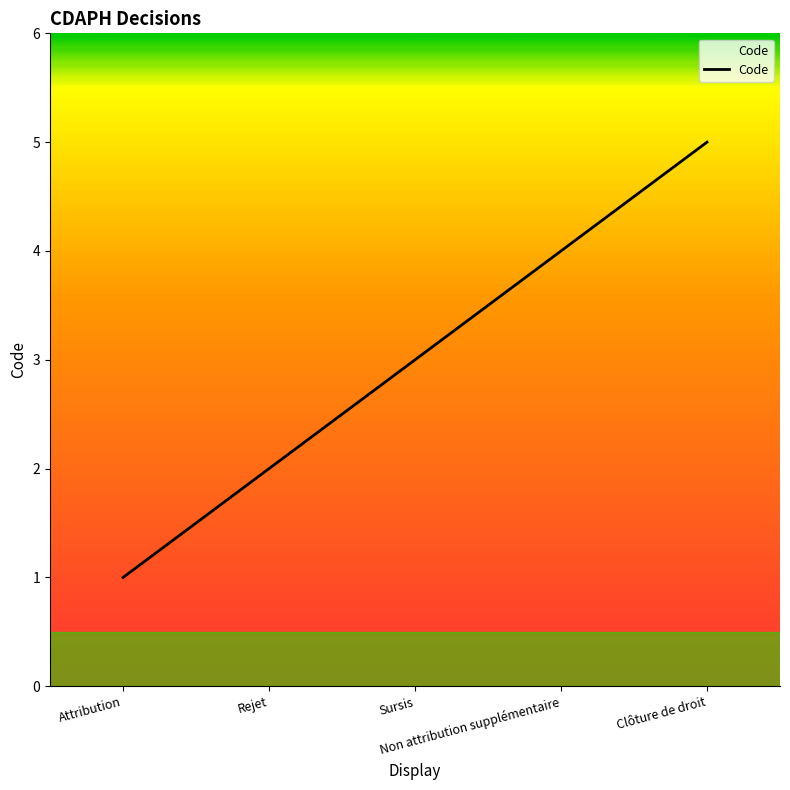

Rank the categories by value from lowest to highest.

Attribution, Rejet, Sursis, Non attribution supplémentaire, Clôture de droit